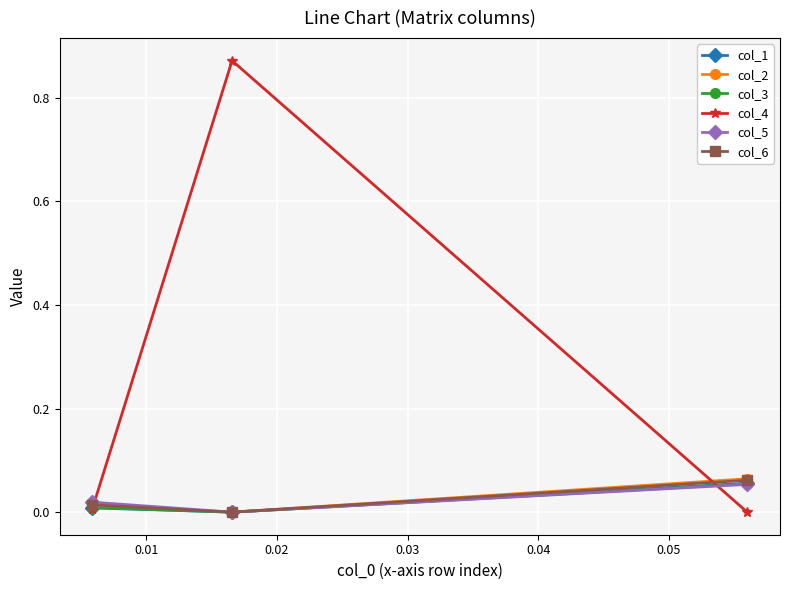

Which series has the largest range (max minus min)?

col_4